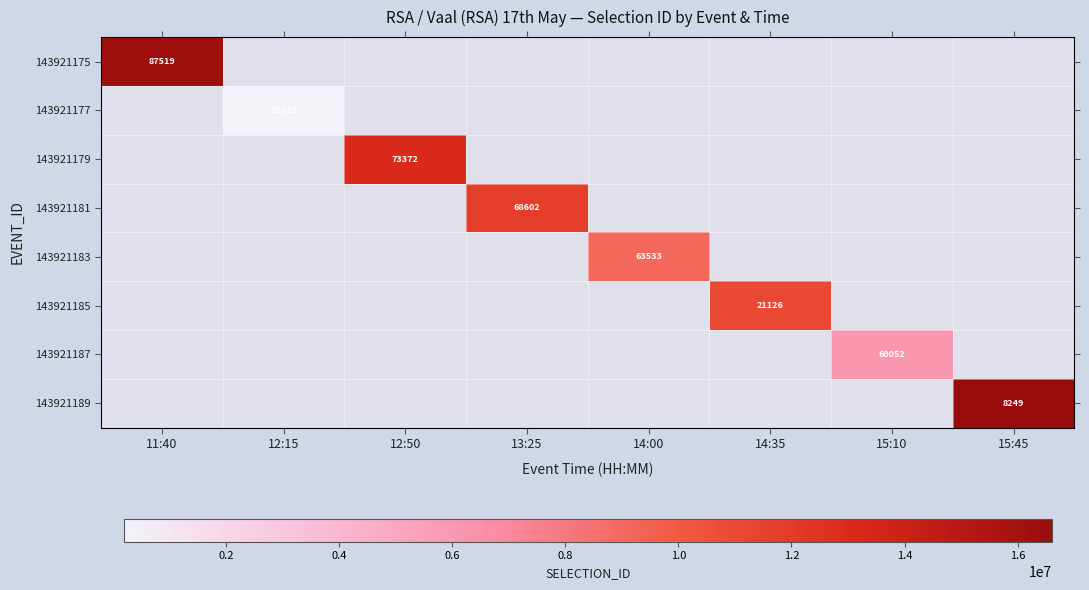

Which label corresponds to the largest value in the chart?

15:45